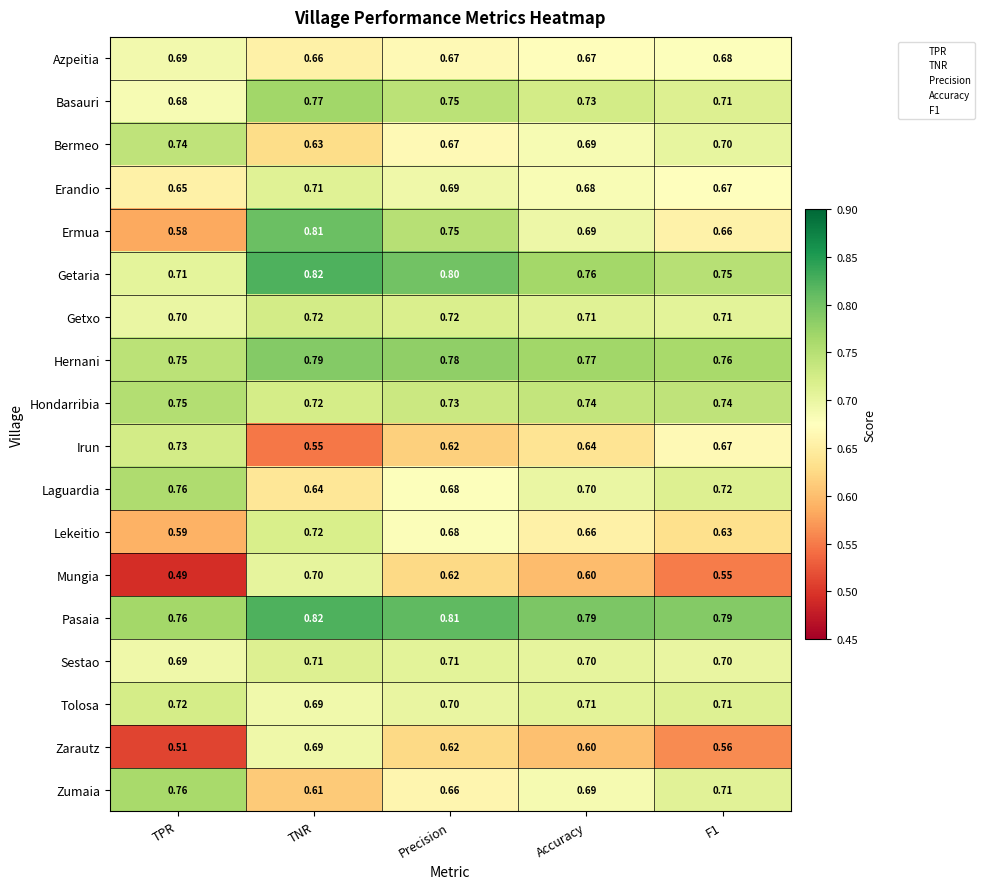

How many data points does each series have?

5